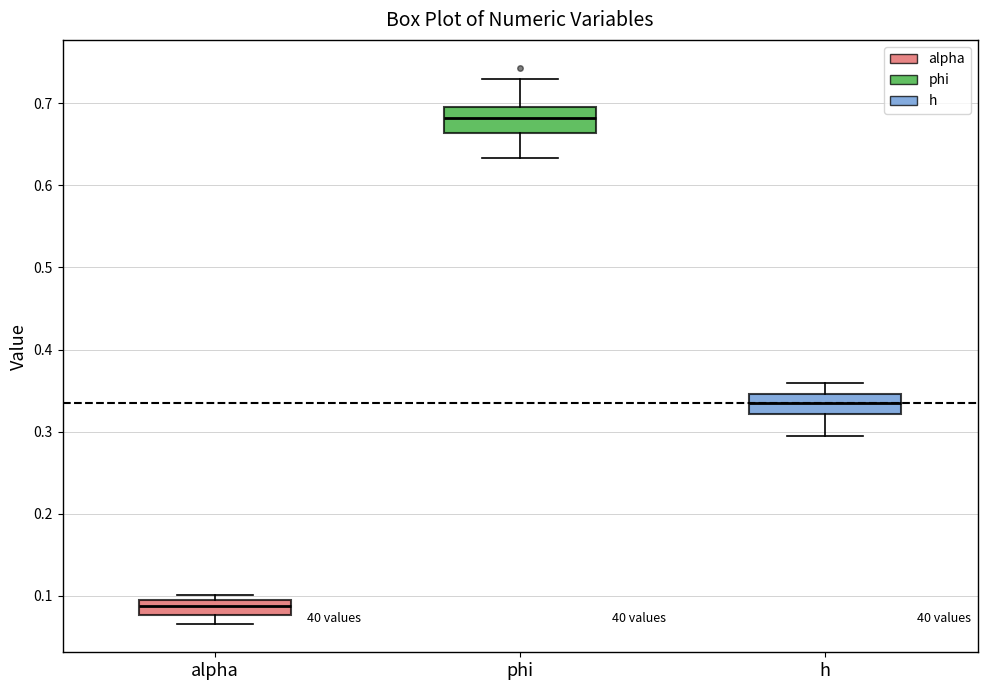

Where does the median line of the box for alpha sit on the y-axis? The values are not printed on the chart, so give them approximately, as read against the axis.

0.09